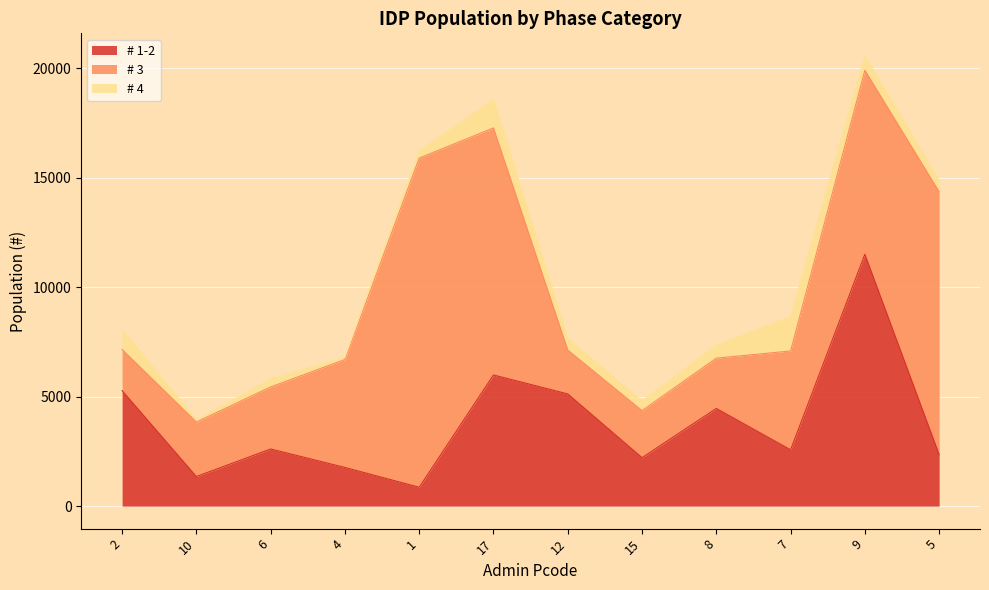

Which has a higher value, 9 or 17?

9